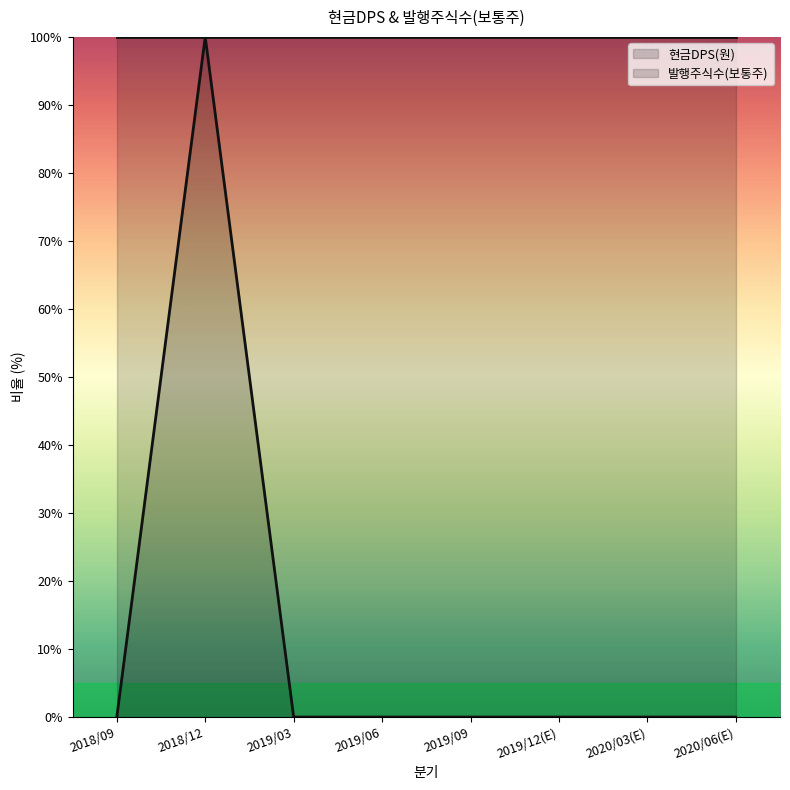

Where is the data nearest to the value 50?

2018/09